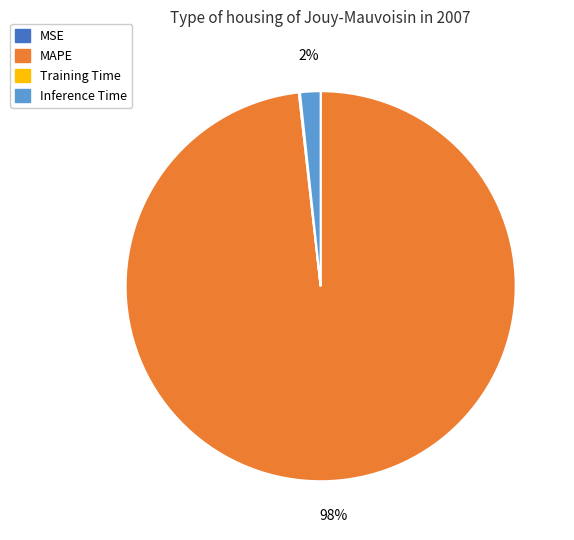

Does any single category account for the majority?

Yes